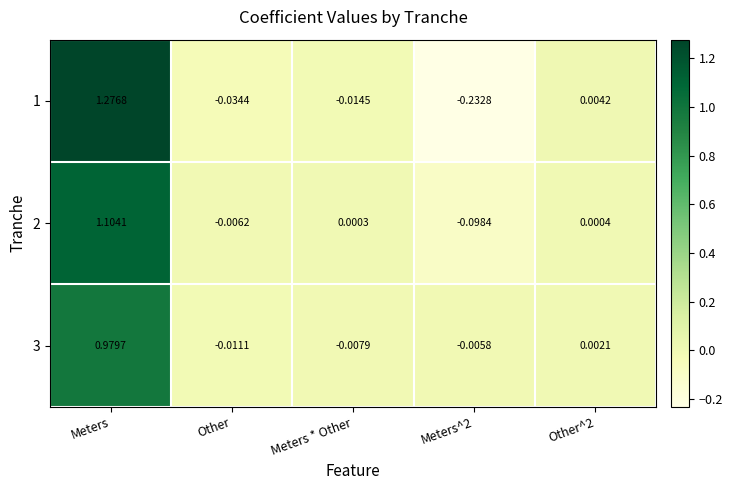

Rank the series by their maximum value, from lowest to highest.

3, 2, 1